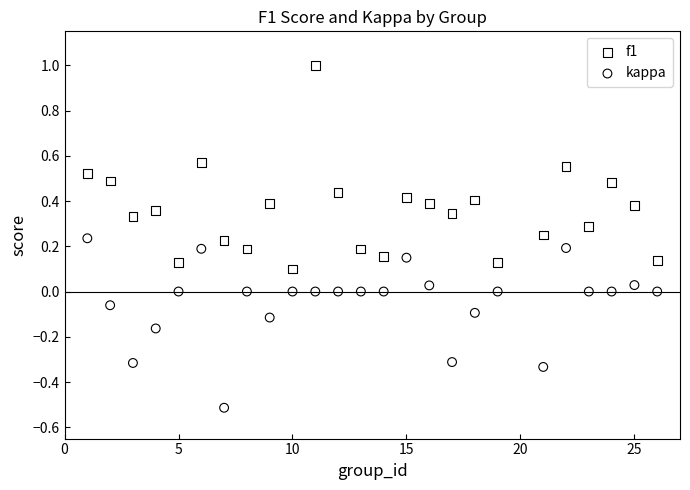

Which series contains the highest Y value?

f1